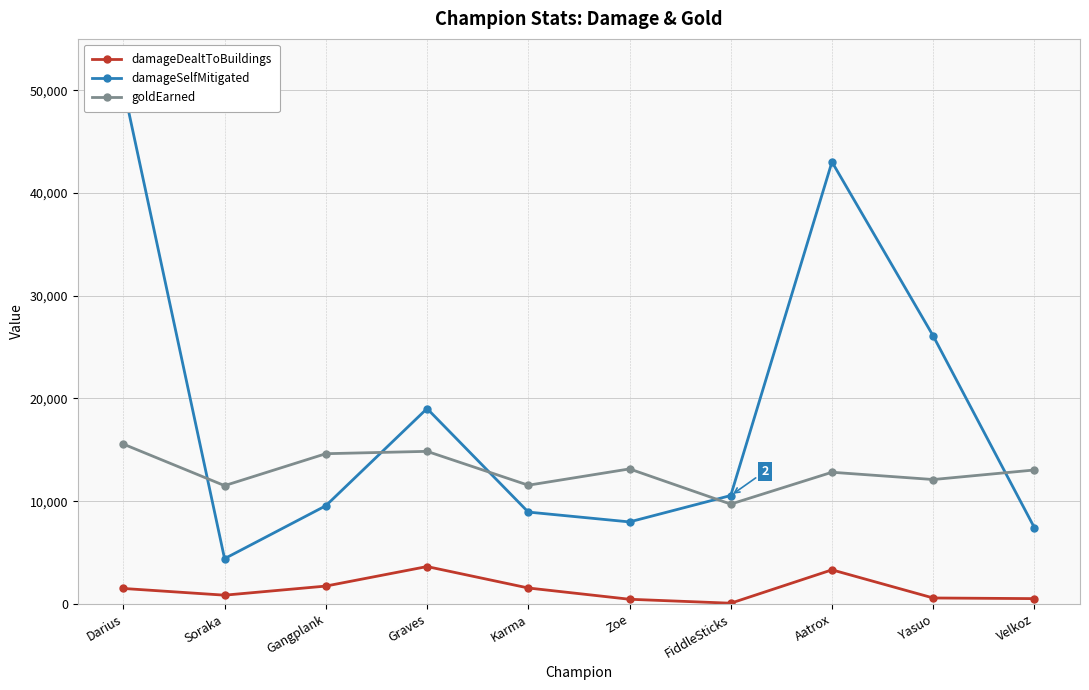

At FiddleSticks, list the series in order from smallest to largest.

damageDealtToBuildings, goldEarned, damageSelfMitigated